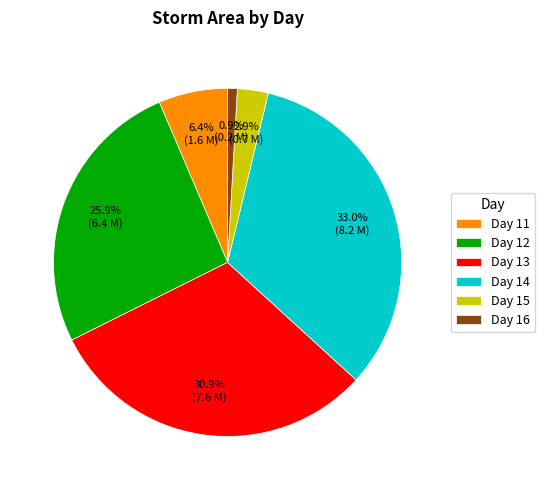

How many slices are in this pie chart?

6